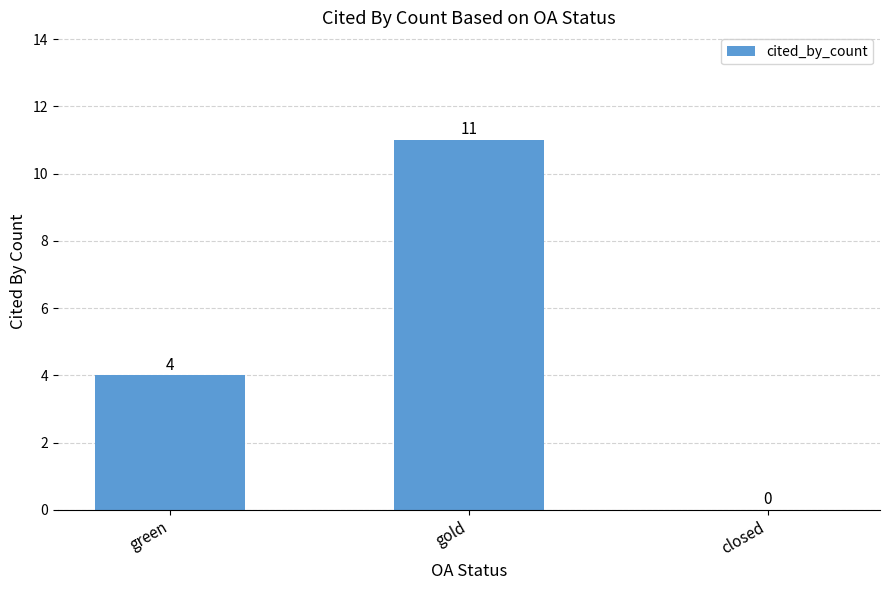

Is it true that the value at green is 4?

True